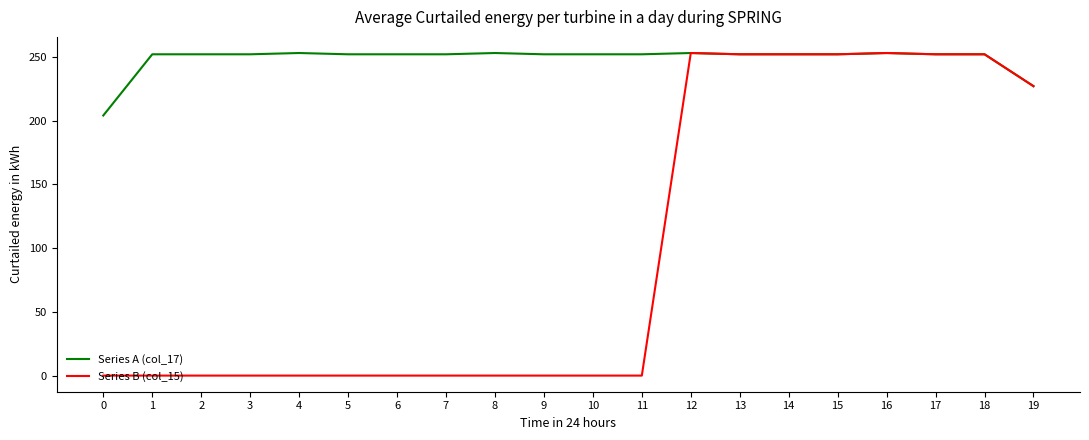

Where is Series B (col_15) nearest to the value 126?

19